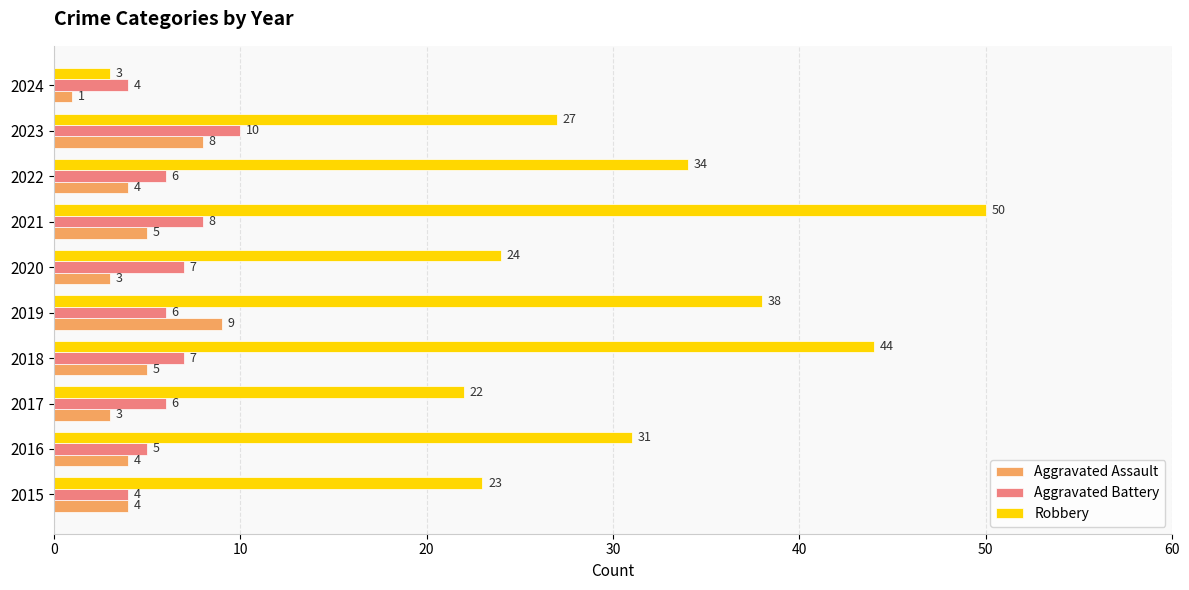

What is the smallest value displayed?

1